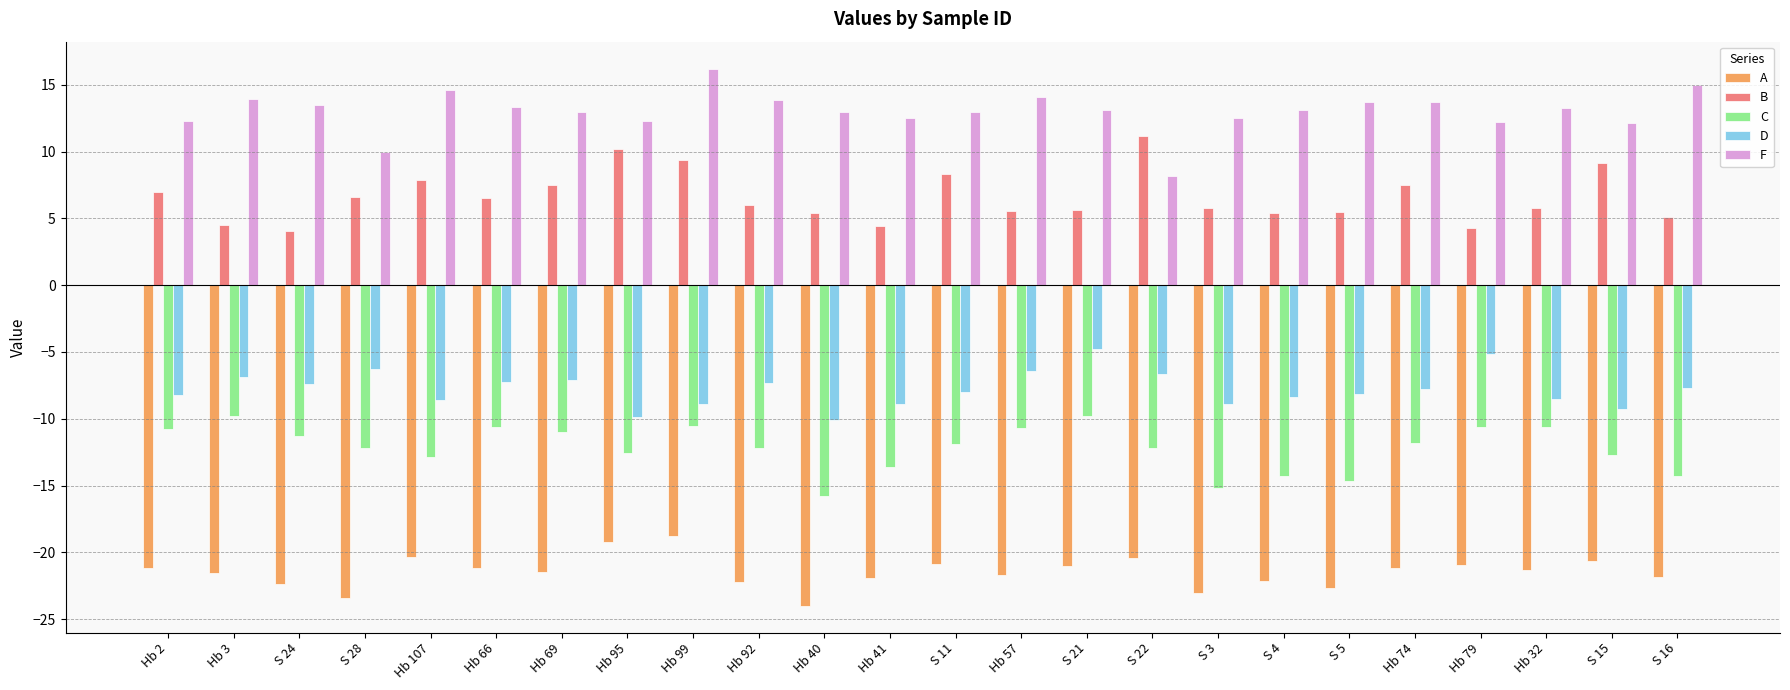

What is the sum of all F values?

312.9